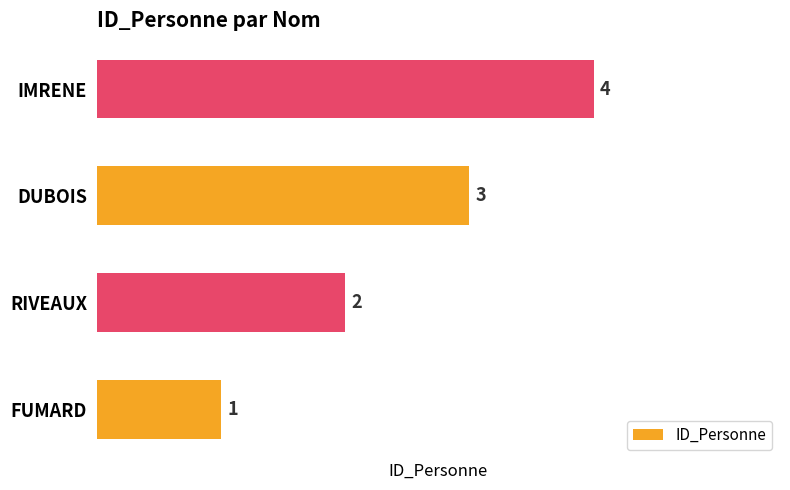

How many values are between 2 and 4?

3